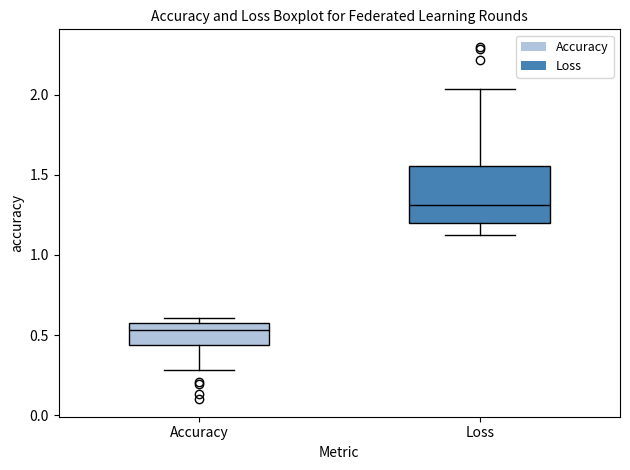

Where is the lower edge of the box for Accuracy on the y-axis? The values are not printed on the chart, so give them approximately, as read against the axis.

0.45